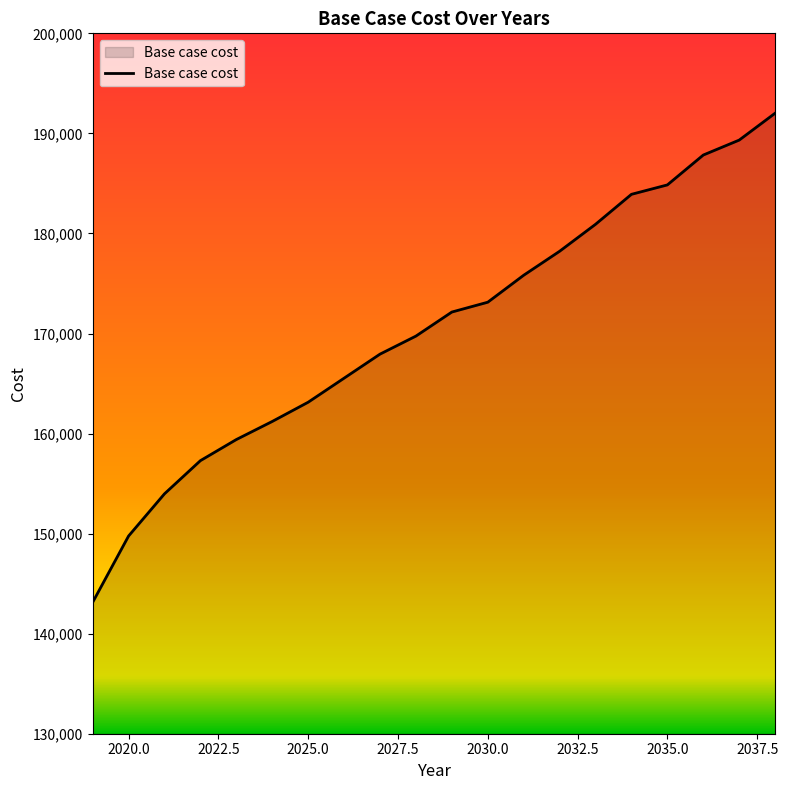

Reading left to right, transcribe all the data shown in this chart.

143130.2	149759.4	153978.0	157292.6	159401.9	161209.8	163132.0	165535.5	167938.9	169741.4	172144.9	173127.1	175822.8	178219.1	180914.8	183910.1	184851.0	187837.2	189330.4	192018.0